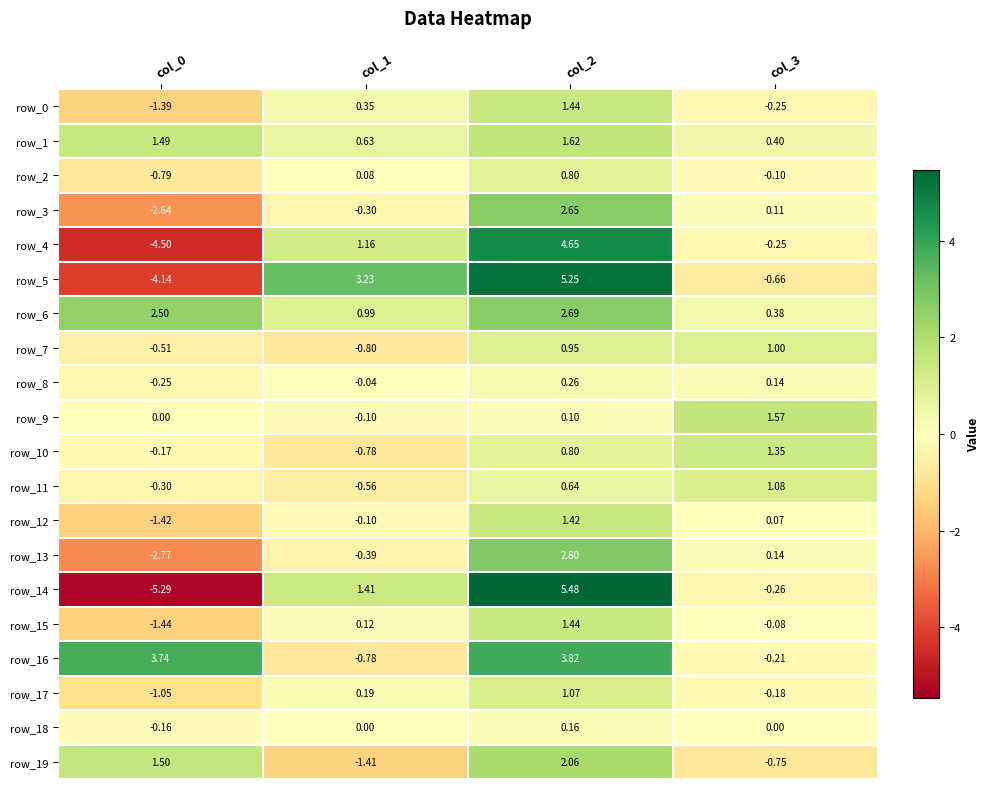

What is the greatest value displayed?

5.5